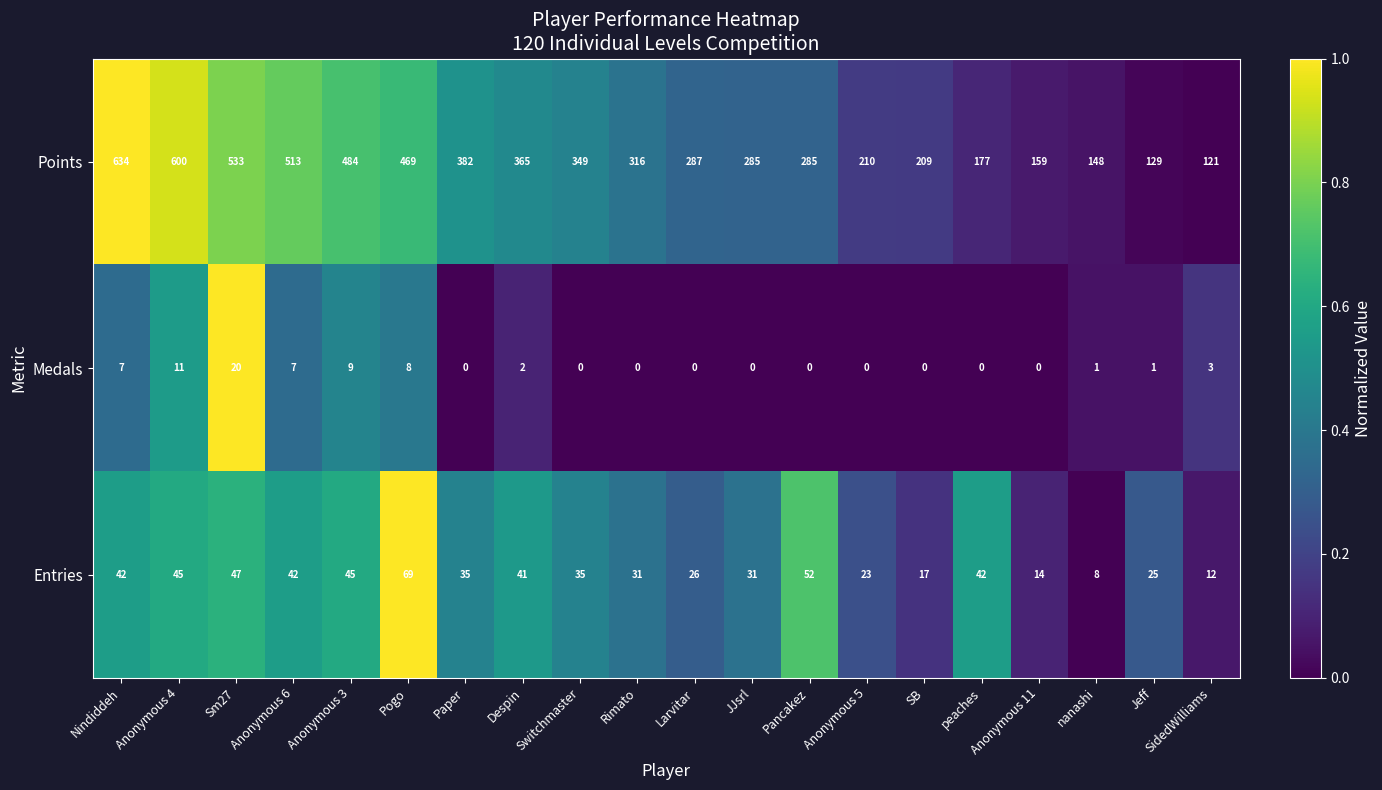

At which label does Entries first exceed 35?

Nindiddeh